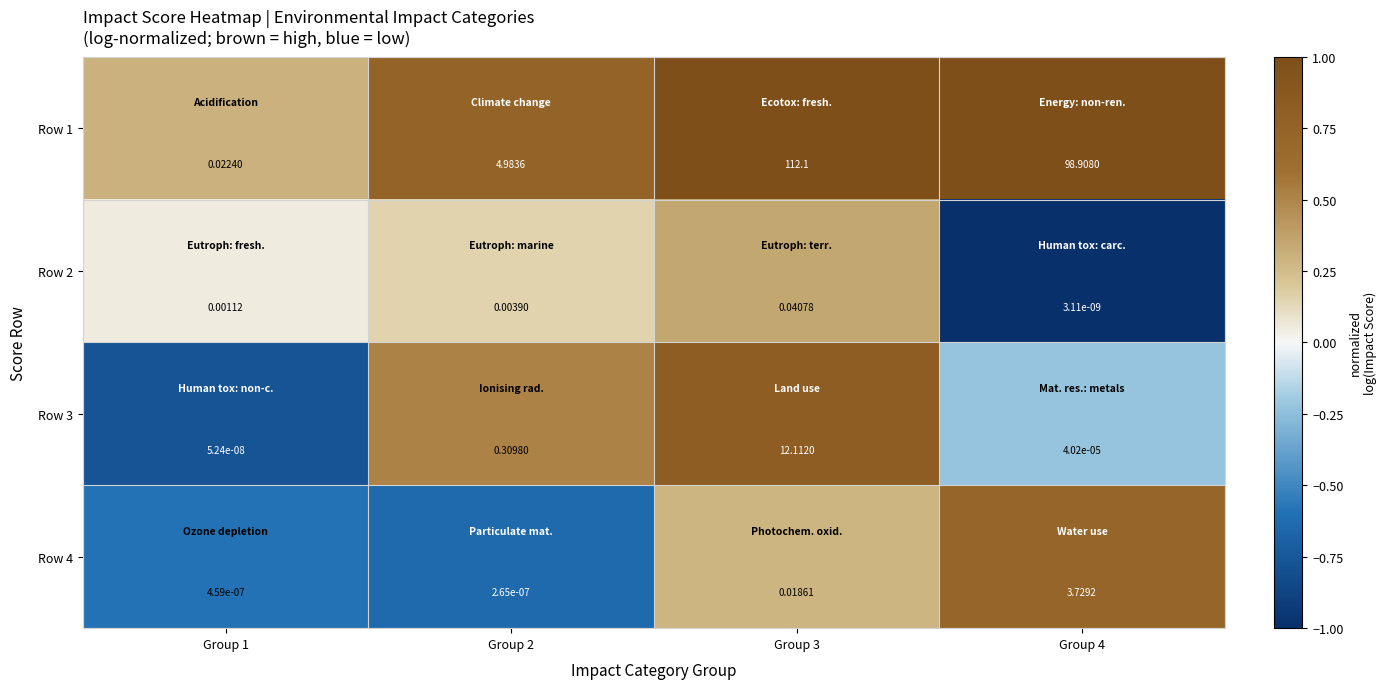

At how many categories does at least one series exceed 0?

4